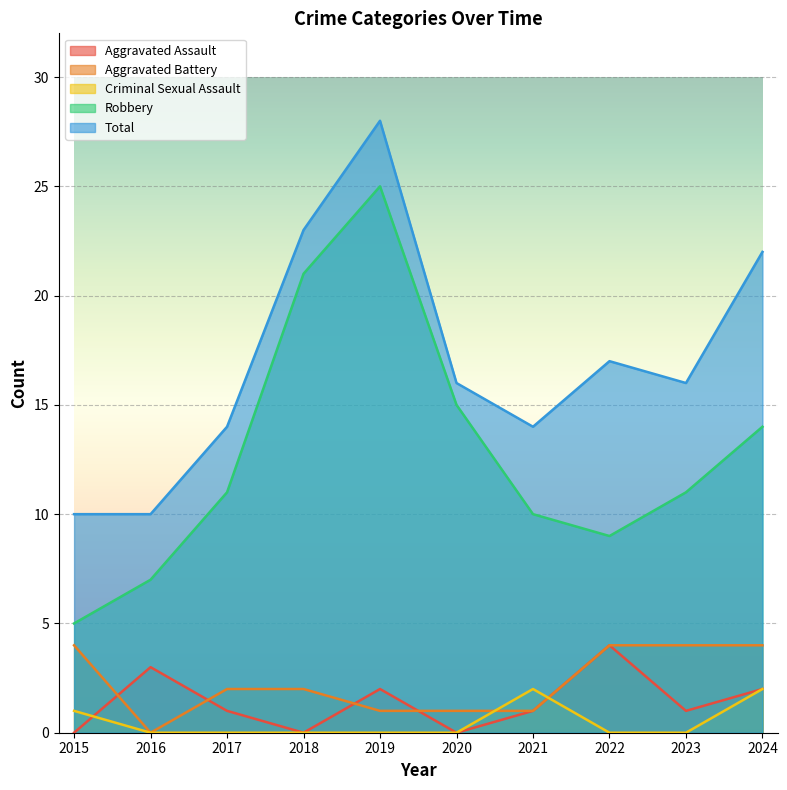

Does the chart display data point markers on the line(s)?

No